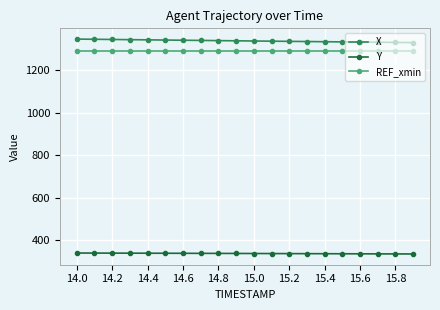

True or false: Y and REF_xmin cross at least once.

False